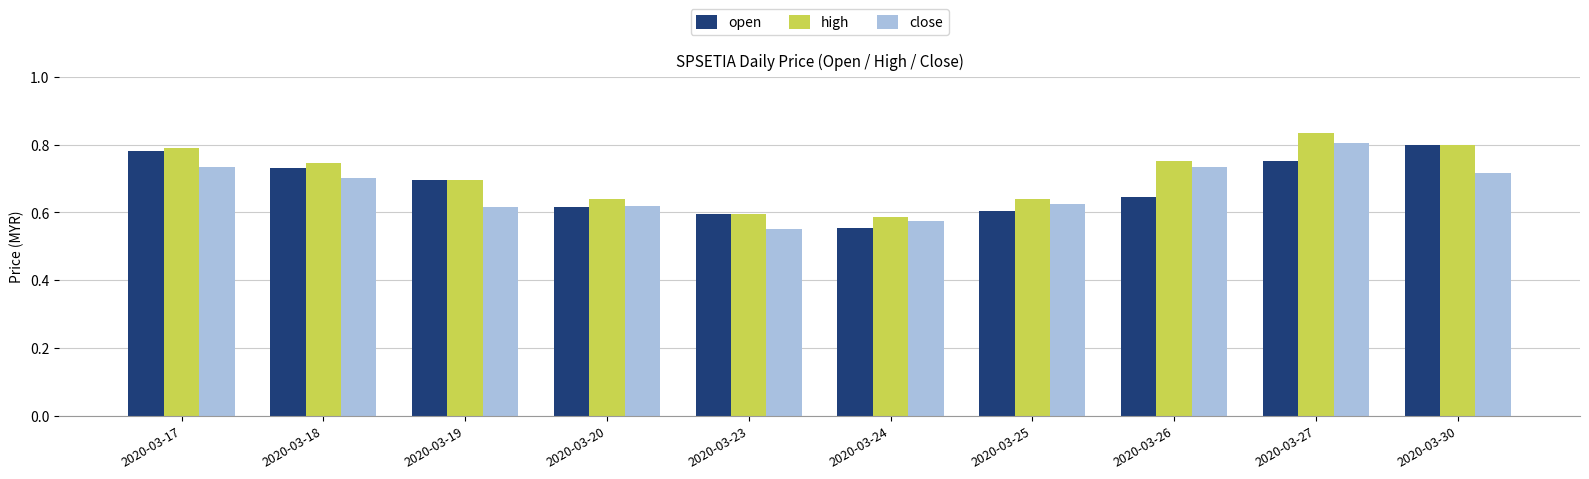

Which category has the lowest value in the open series?

2020-03-24